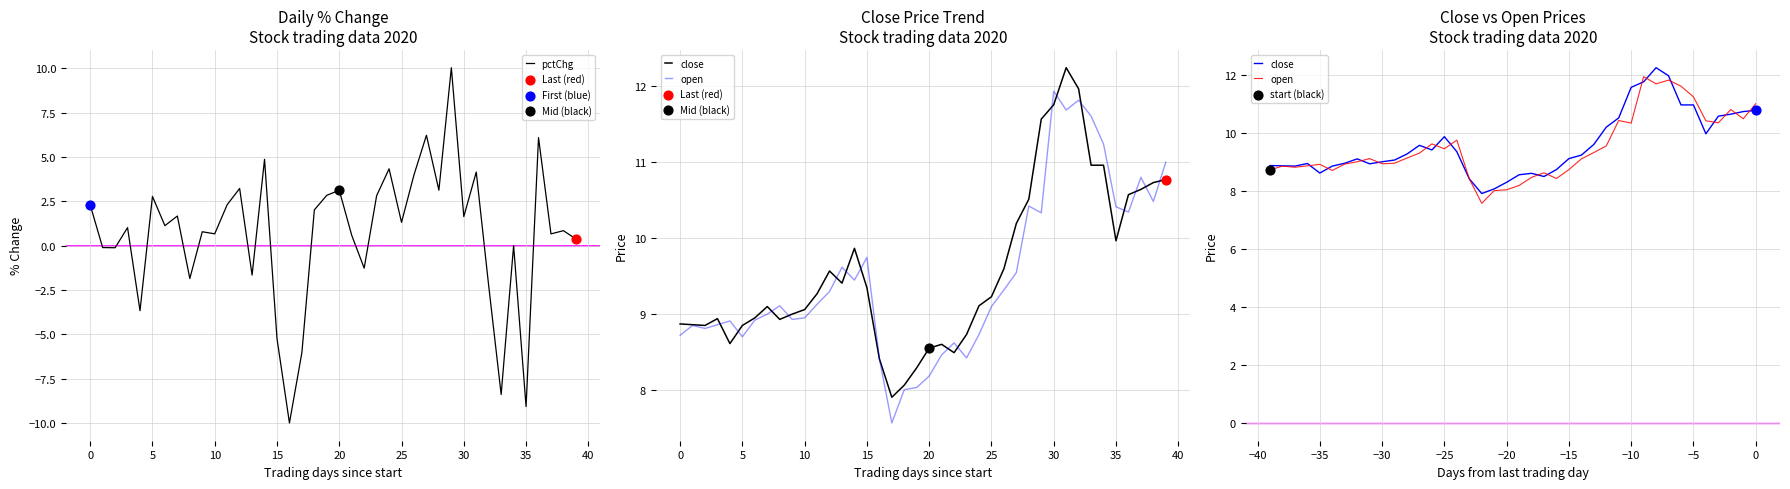

Which series has the widest spread of Y values?

pctChg